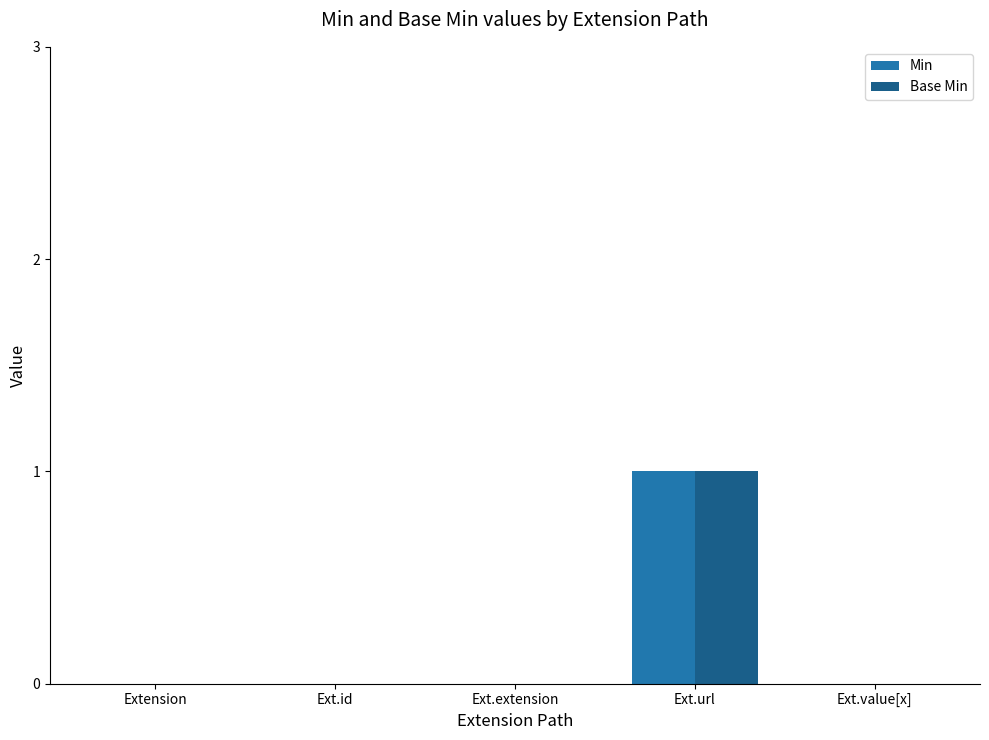

At which category is the sum across all series the highest?

Ext.url